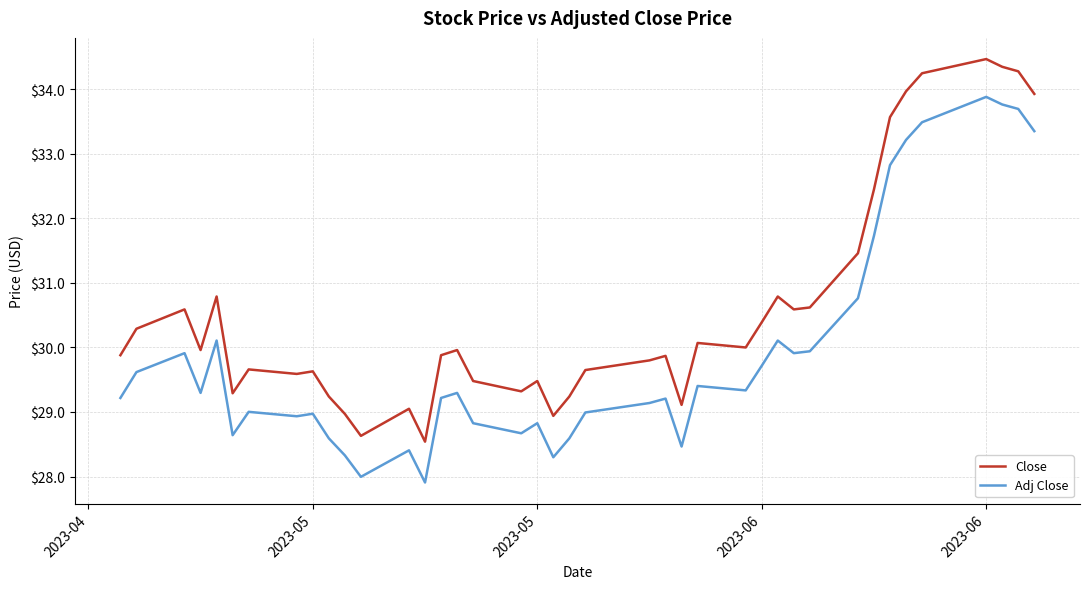

What is the lowest value of the Adj Close series?

27.9